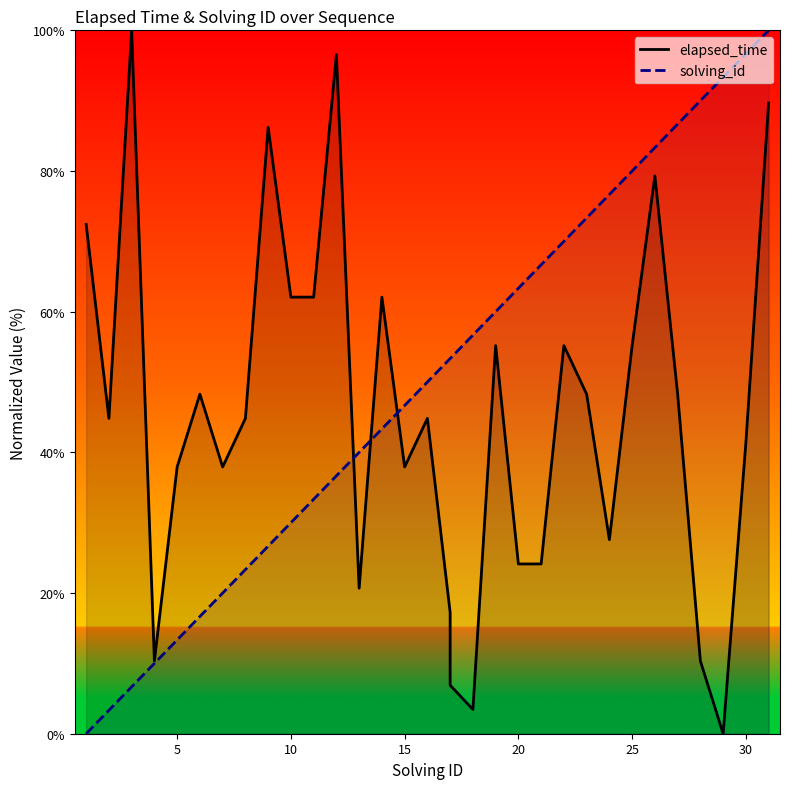

The value of elapsed_time at 18 is 1.0. True or false?

False